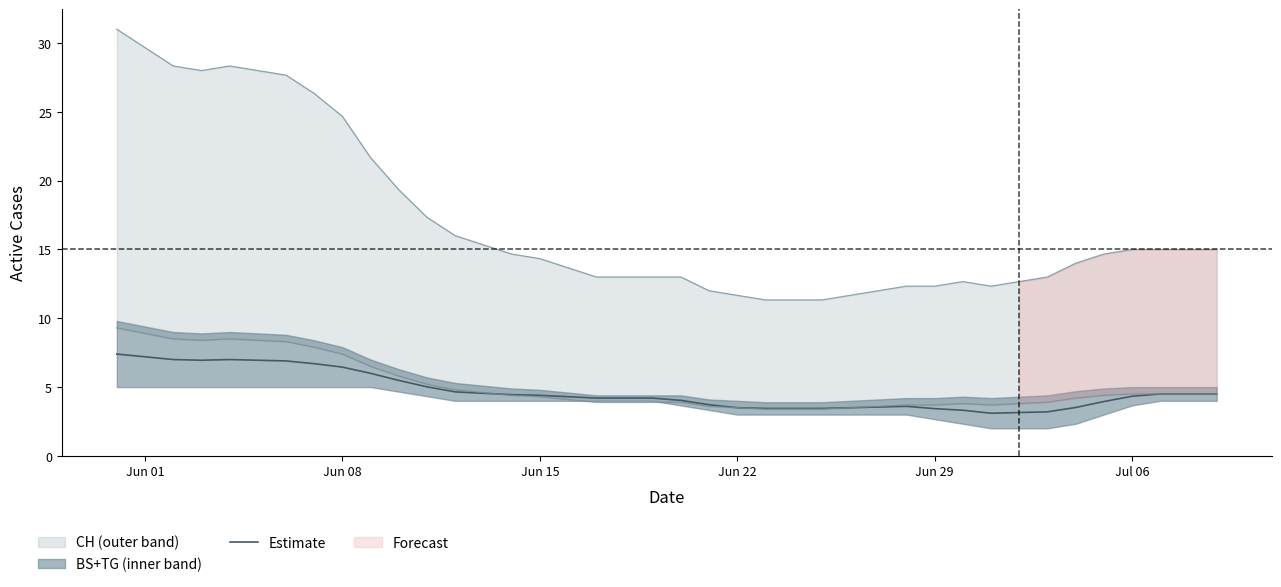

What is the label of the 25th point from the right?

Jun 15